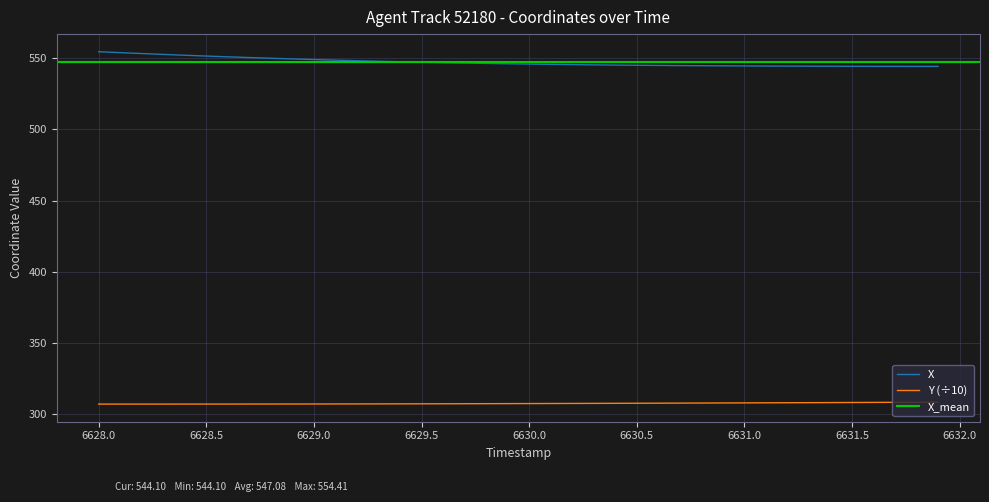

What is the lowest value of the Y (÷10) series?

307.1